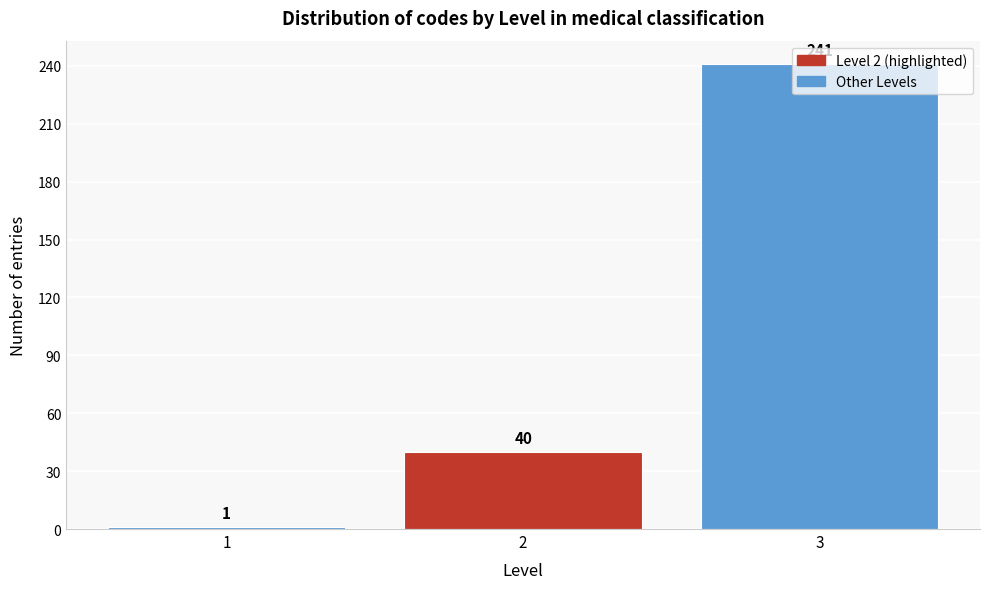

What is the value of the 3rd bar from the left?

241